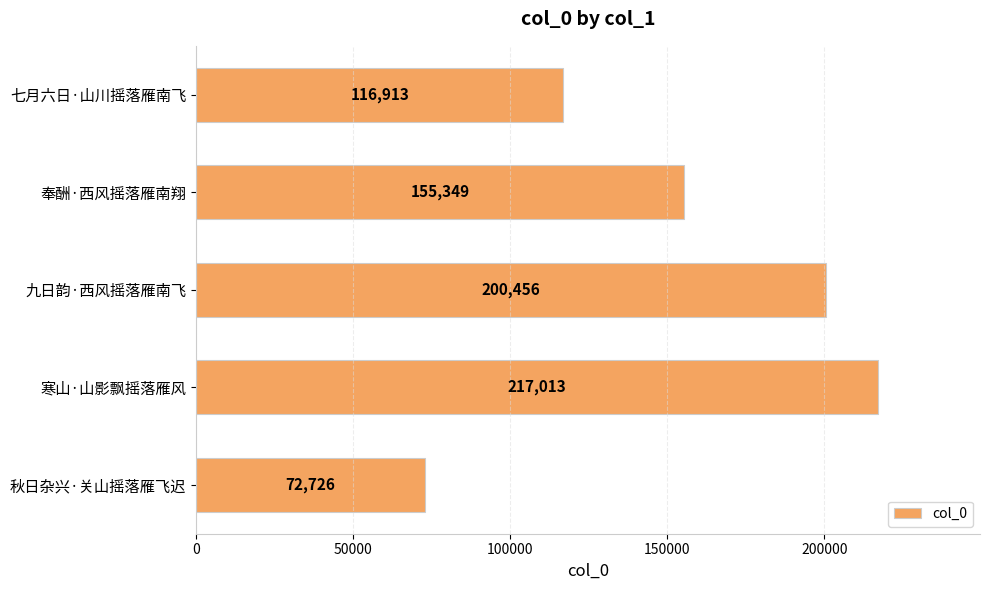

Reading bottom to top, transcribe all the data shown in this chart.

72726	217013	200456	155349	116913